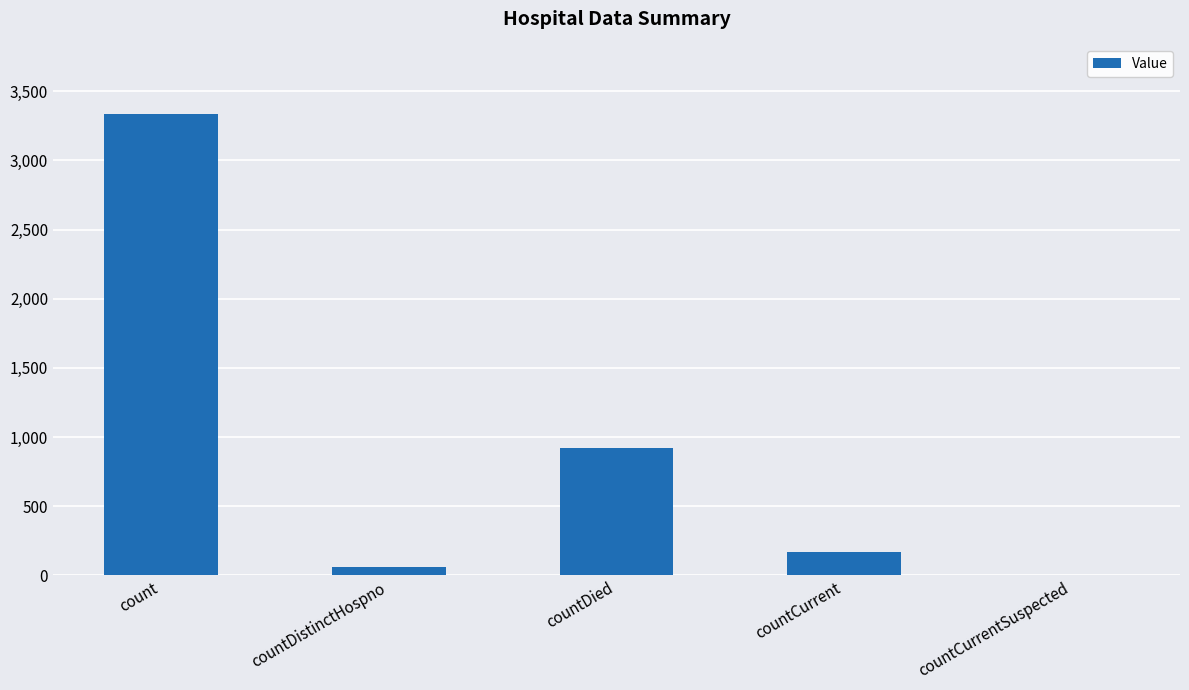

True or false: the data shows 5983 at count.

False